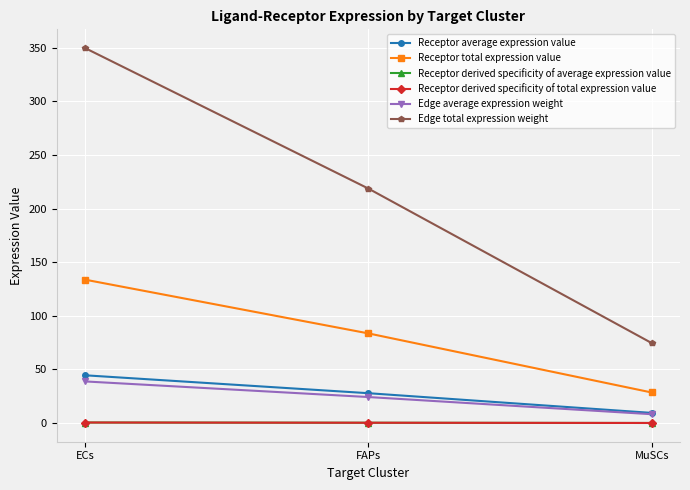

What is the sum of all Edge total expression weight values?

642.9